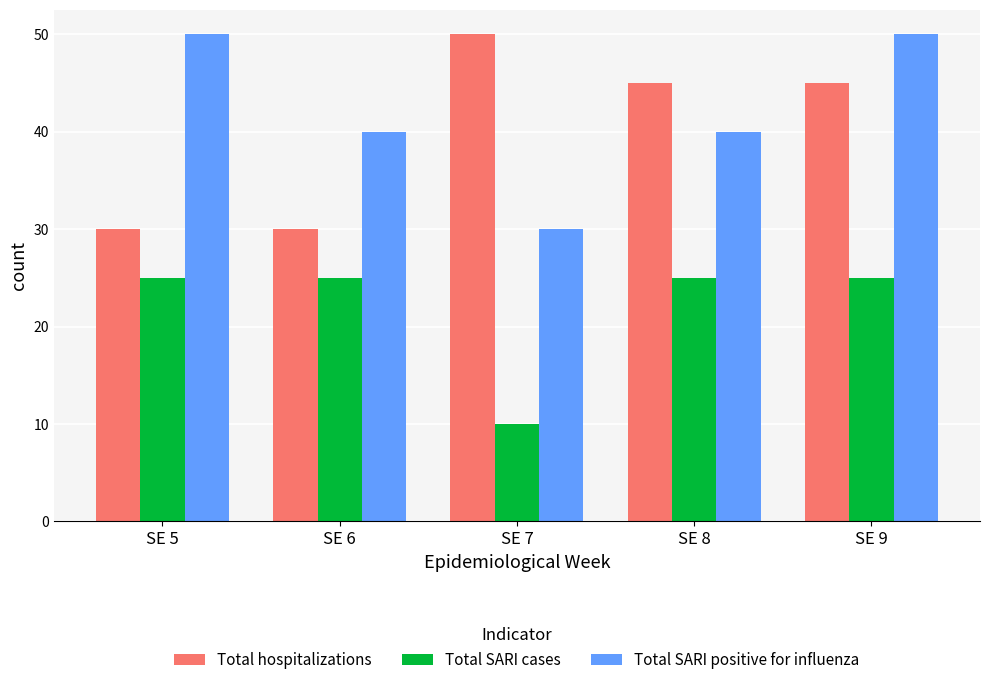

What is the spread (max minus min) of values at SE 8?

20